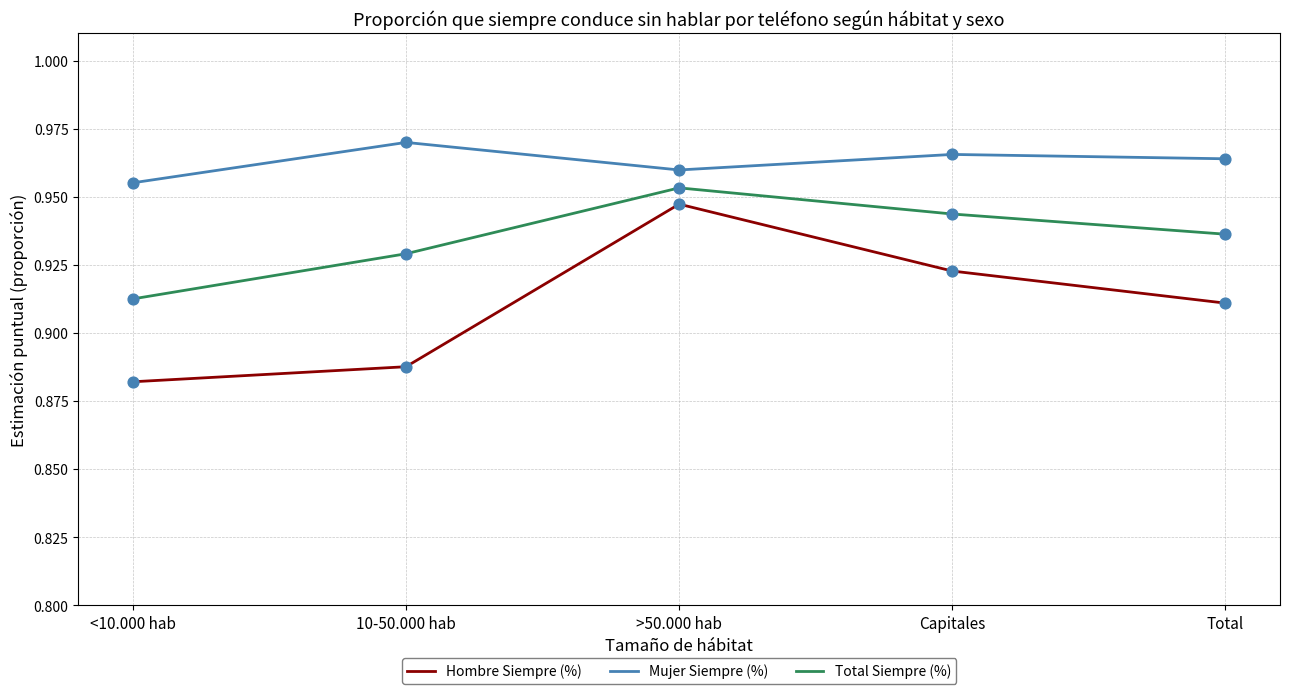

What are all the series names shown in the legend?

Hombre Siempre (%), Mujer Siempre (%), Total Siempre (%)